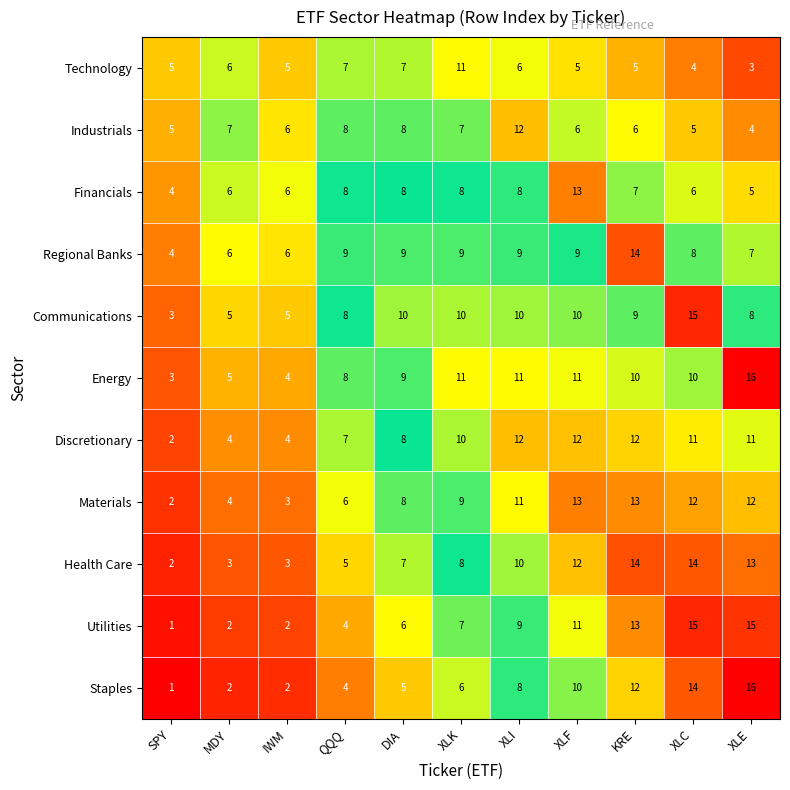

What is the sum of all Financials values?

79